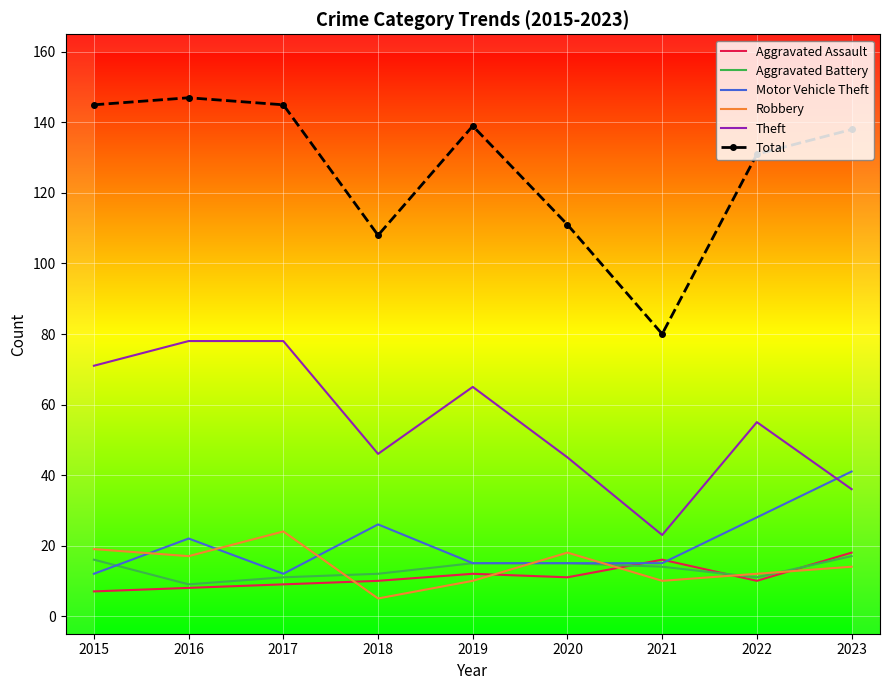

What are all the series names shown in the legend?

Aggravated Assault, Aggravated Battery, Motor Vehicle Theft, Robbery, Theft, Total